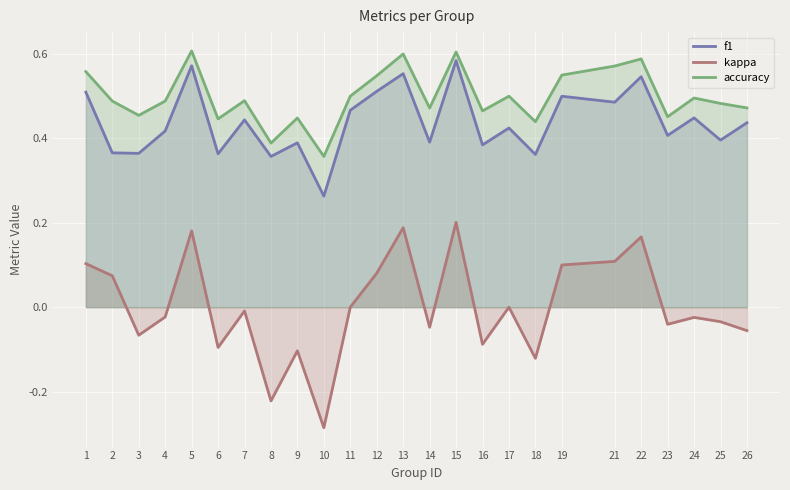

At 22, list the series in order from largest to smallest.

accuracy, f1, kappa